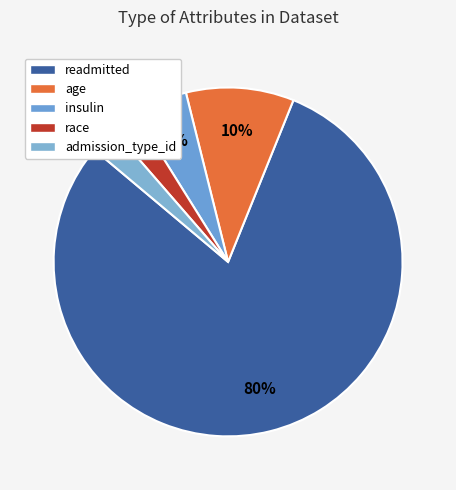

Is it true that race is 2% of the pie?

True